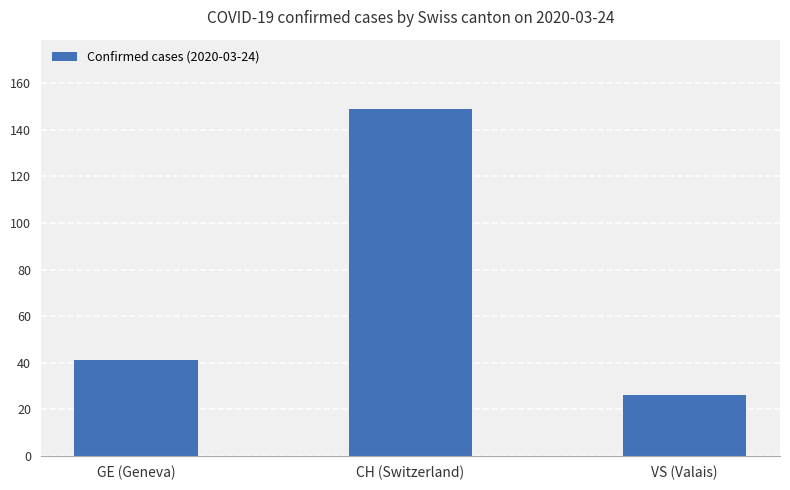

At which label is the value closest to 87?

GE (Geneva)